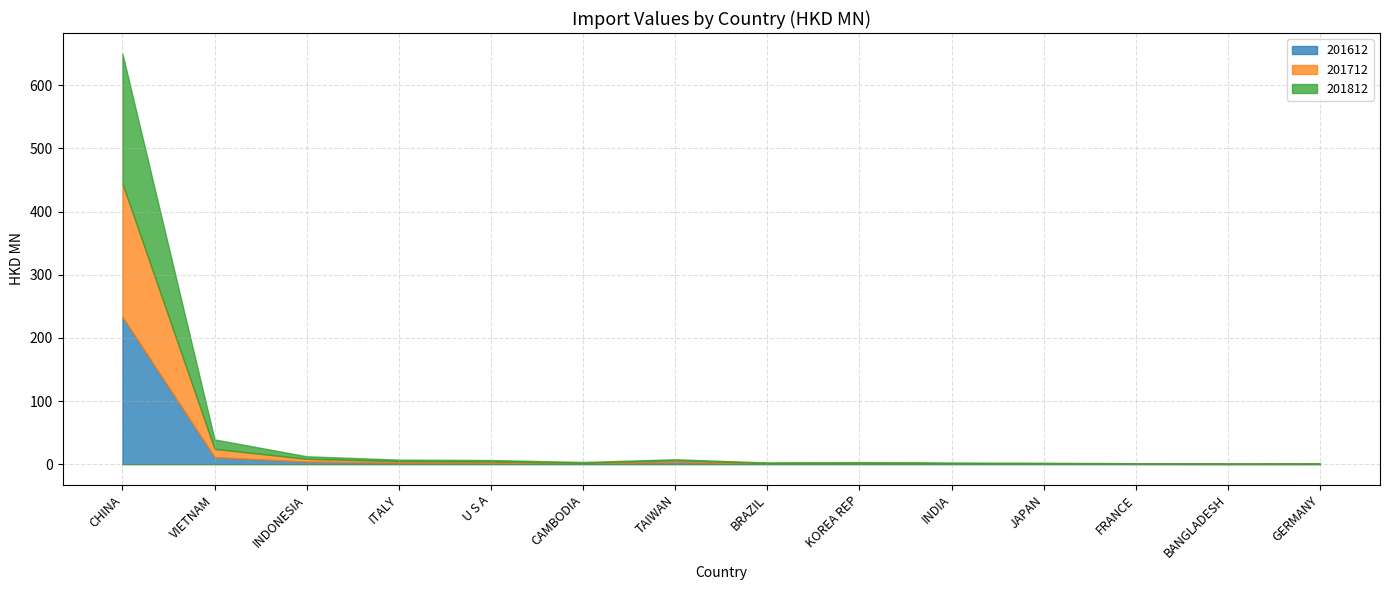

At TAIWAN, list the series in order from largest to smallest.

201612, 201712, 201812